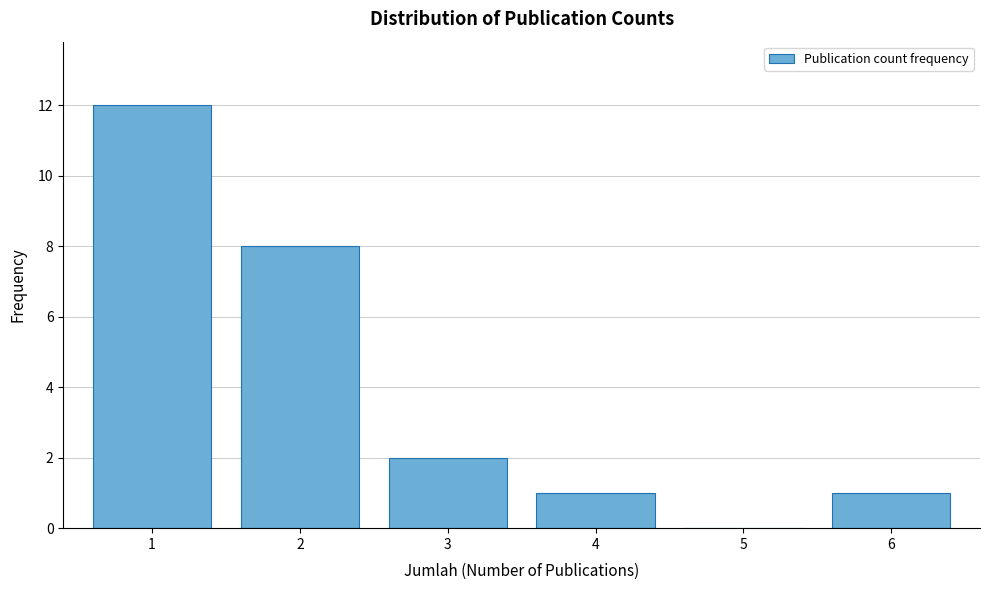

Reading right to left, what are all the values shown in this chart?

6=1	5=0	4=1	3=2	2=8	1=12